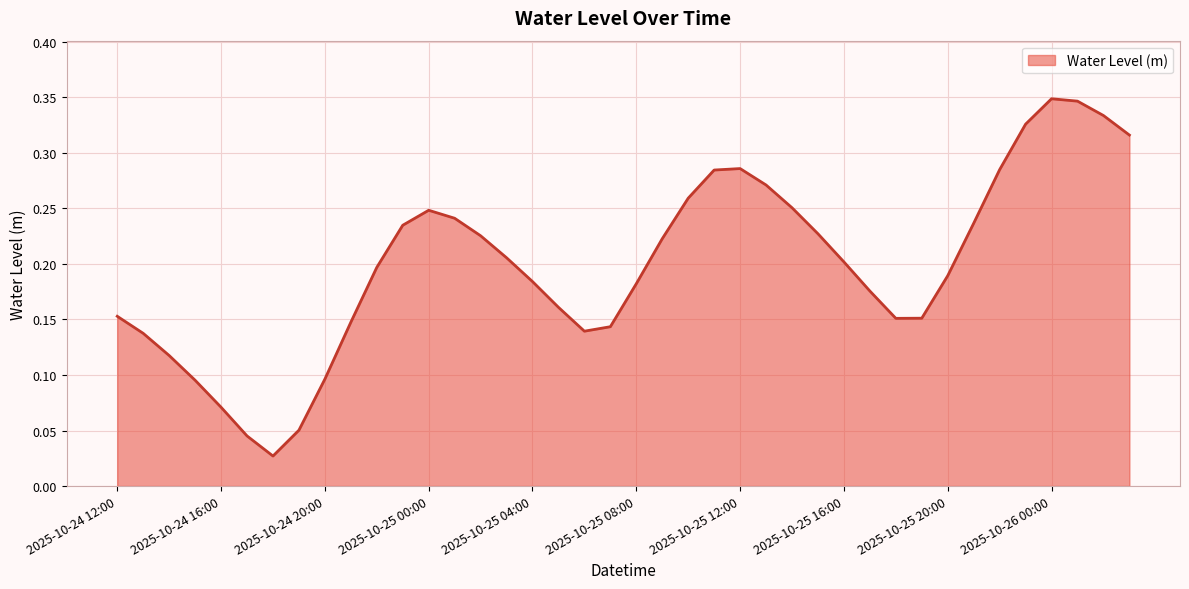

How many lines are shown in the chart?

1